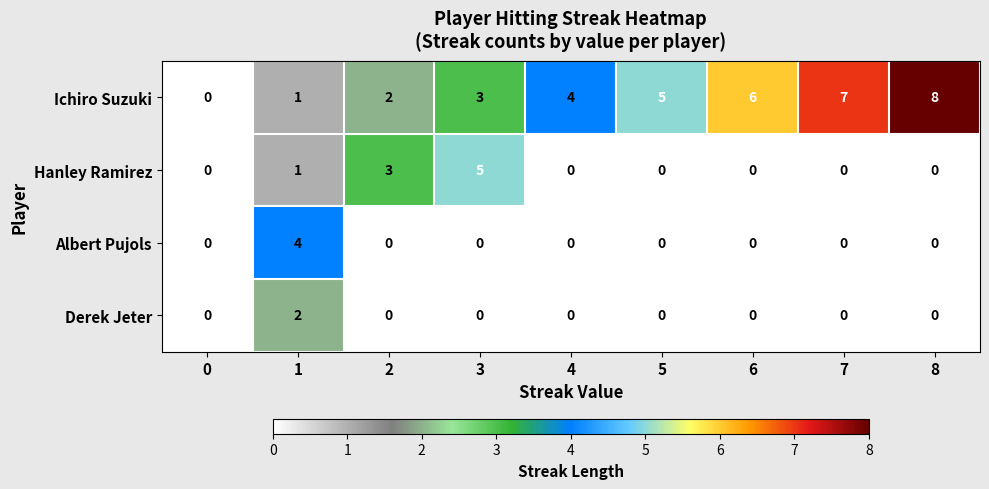

What is the sum of all Ichiro Suzuki values?

36